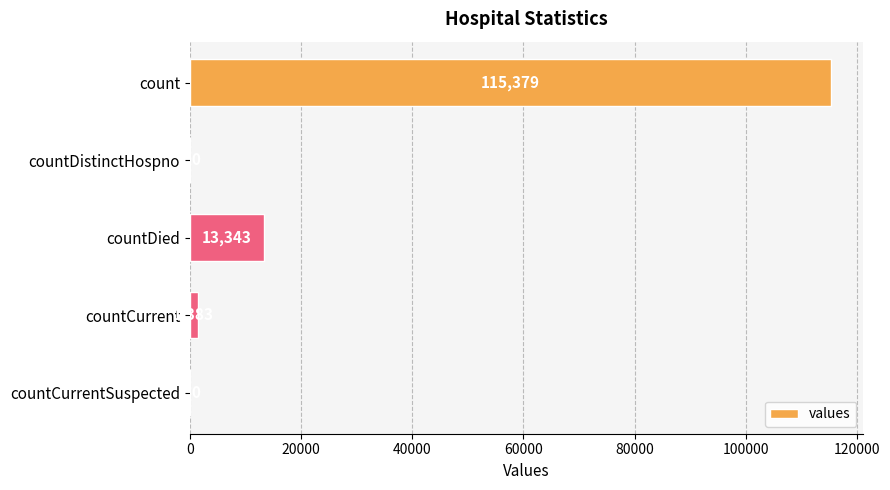

How many distinct data groups are displayed?

1